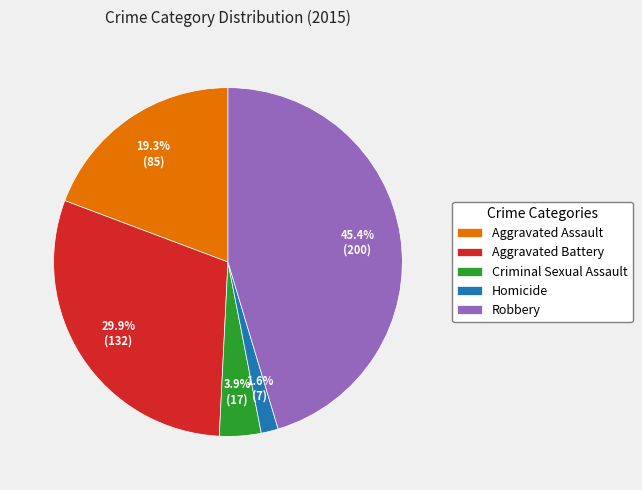

What percentage do Aggravated Assault and Homicide together represent?

20.9%